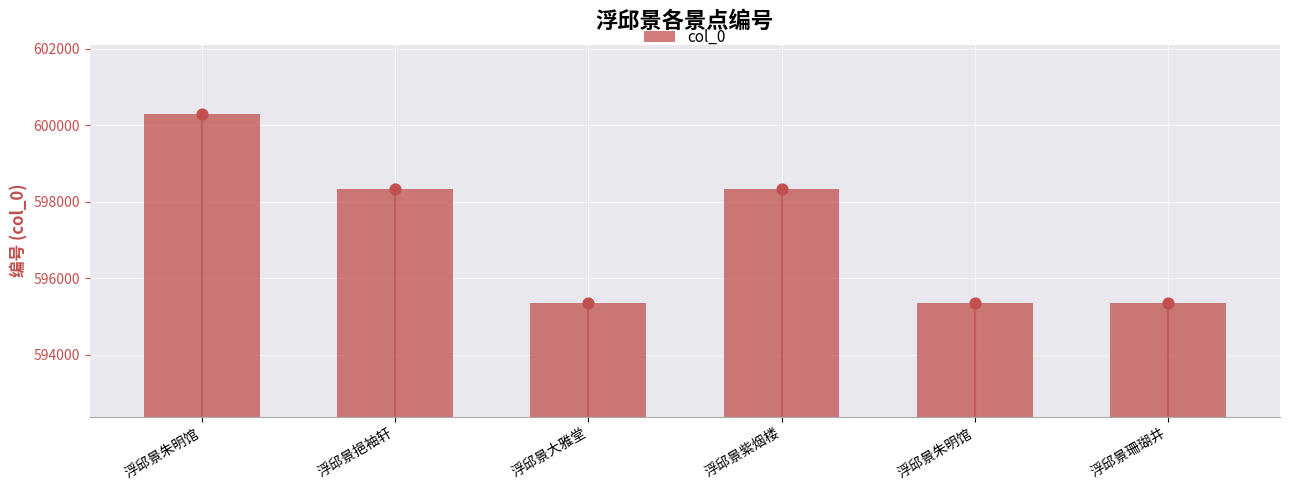

Approximately how many times larger is the value at 浮邱景朱明馆 compared to 浮邱景朱明馆?

1.0